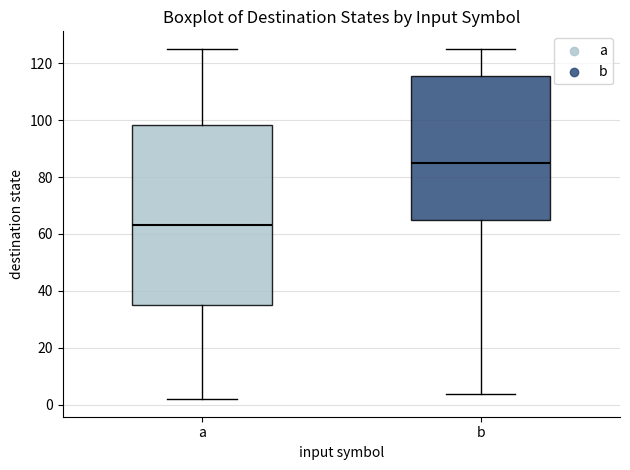

Which box's median line is the lowest?

a